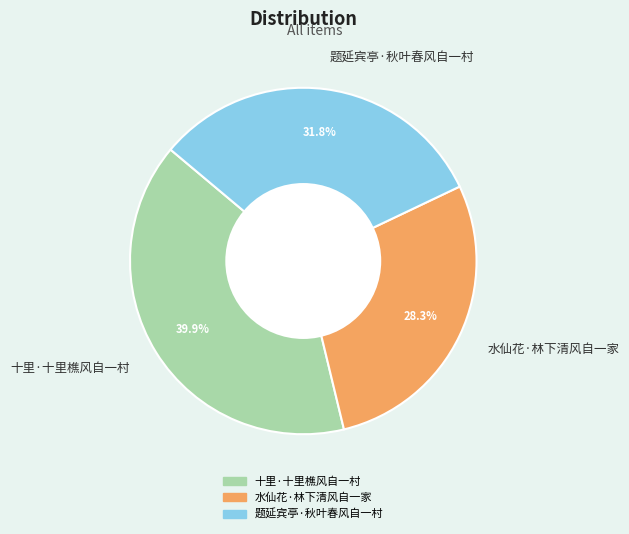

Does 题延宾亭·秋叶春风自一村 account for over 50% of the chart?

No